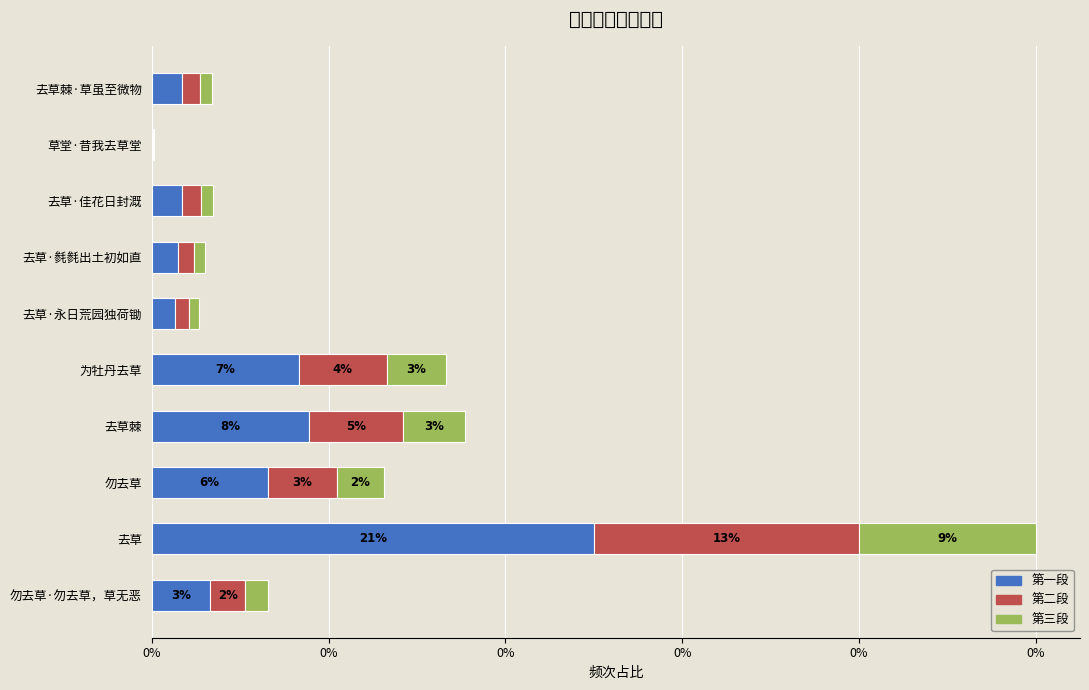

What are all the series names shown in the legend?

第一段, 第二段, 第三段